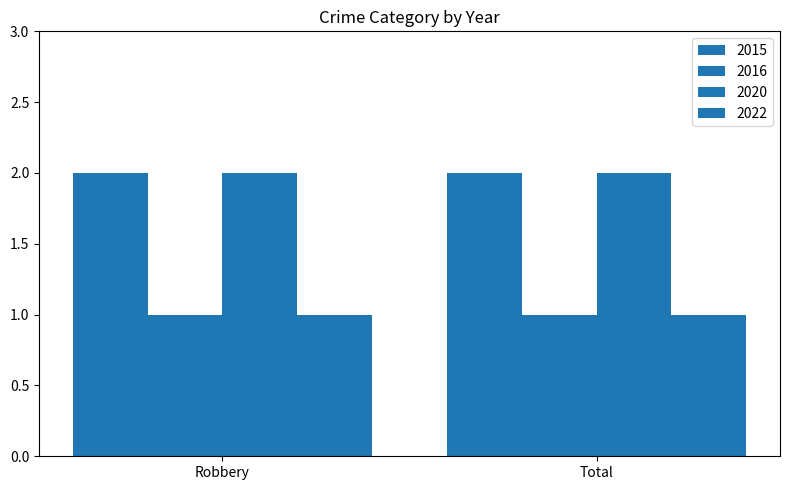

Does the chart contain stacked bars?

No